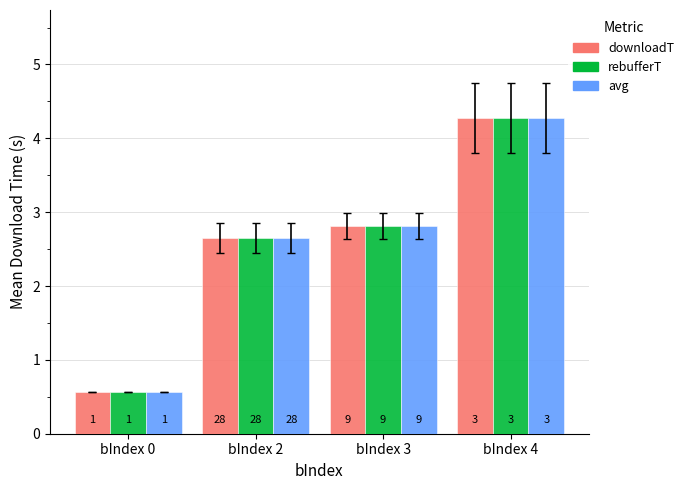

What are all the series names shown in the legend?

downloadT, rebufferT, avg